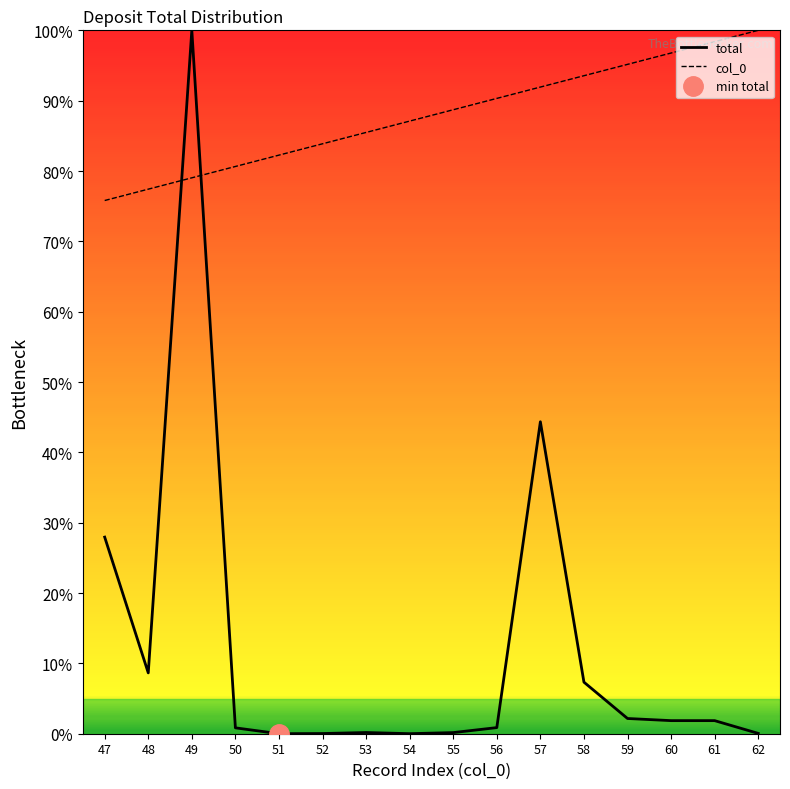

At how many categories does at least one series exceed 0?

16